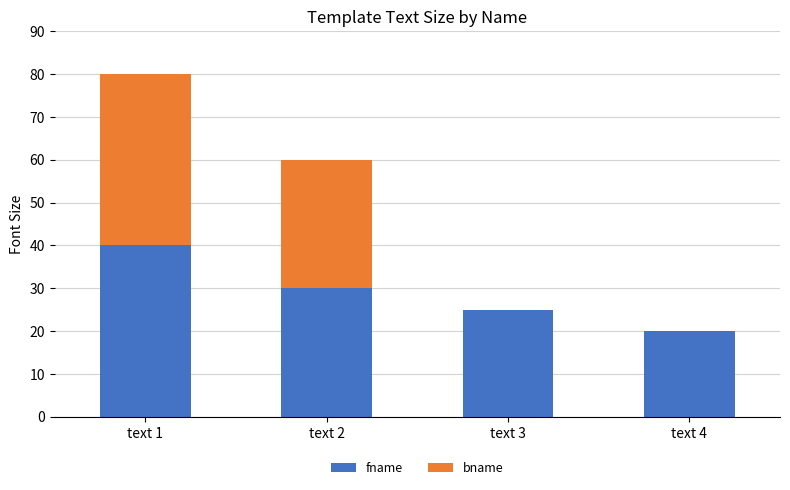

What is the highest value of the fname series?

40